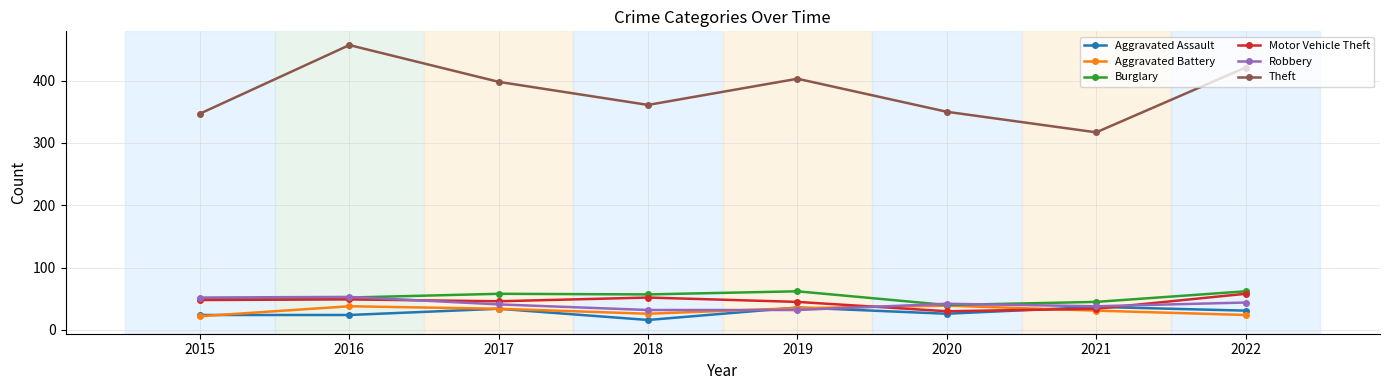

True or false: Theft and Burglary intersect in this chart.

False